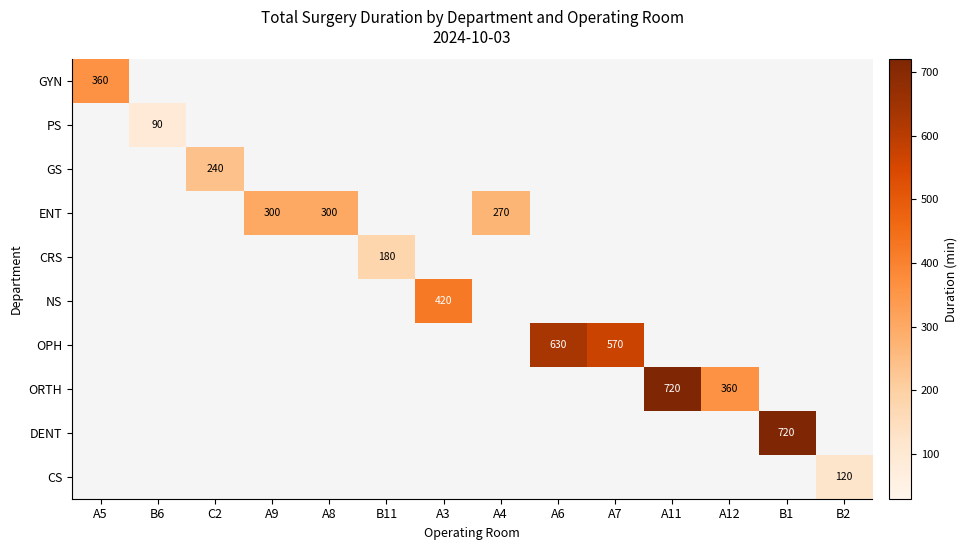

True or false: OPH has a value of 570 at A7.

True